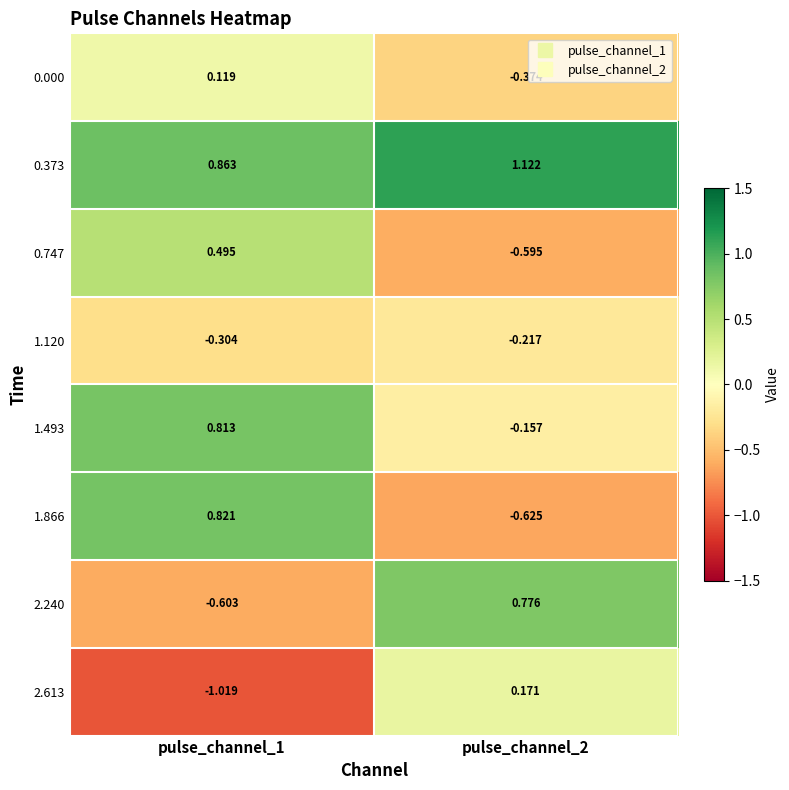

Is the value of 0.373 at pulse_channel_1 greater than the value of 2.613 at pulse_channel_1?

Yes